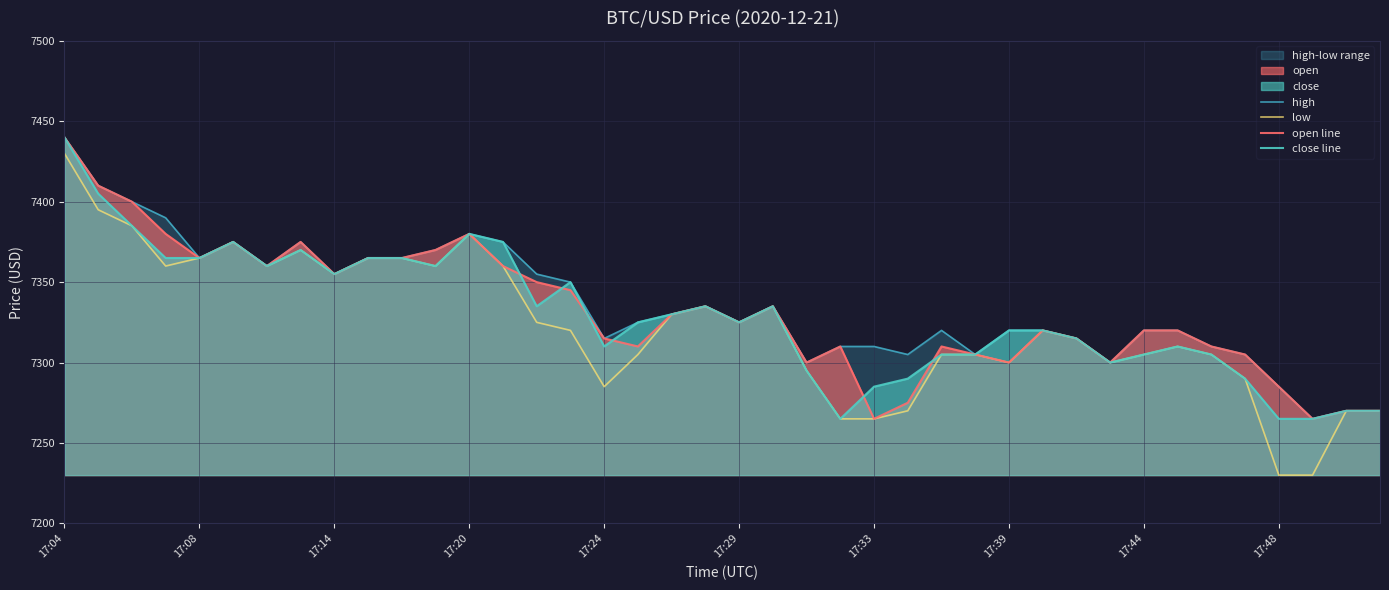

True or false: low and high intersect in this chart.

False